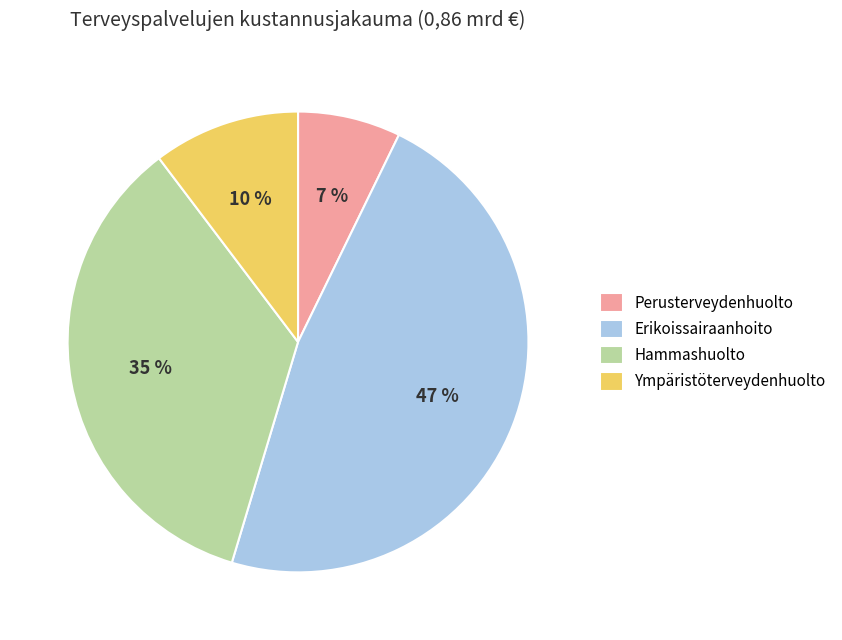

True or false: Erikoissairaanhoito accounts for 47% of the total.

True